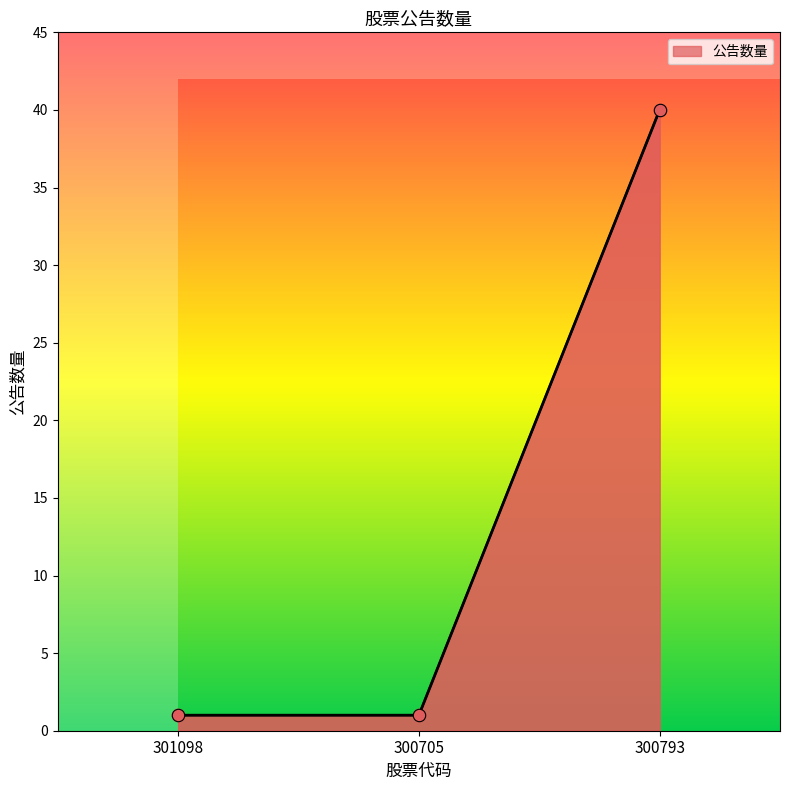

Approximately how many times larger is the value at 300705 compared to 301098?

1.0